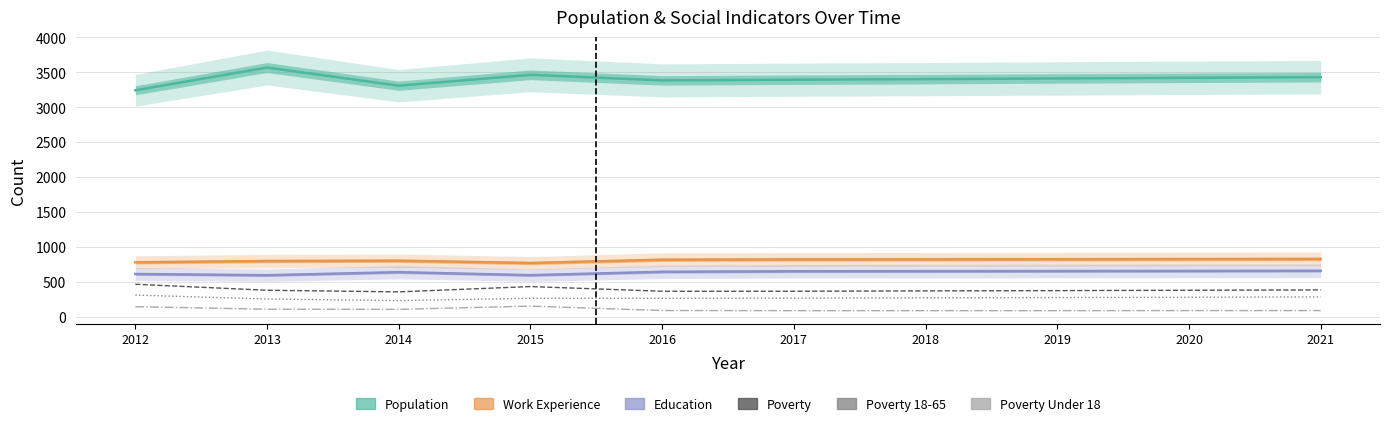

At which label does Education reach its minimum?

2013